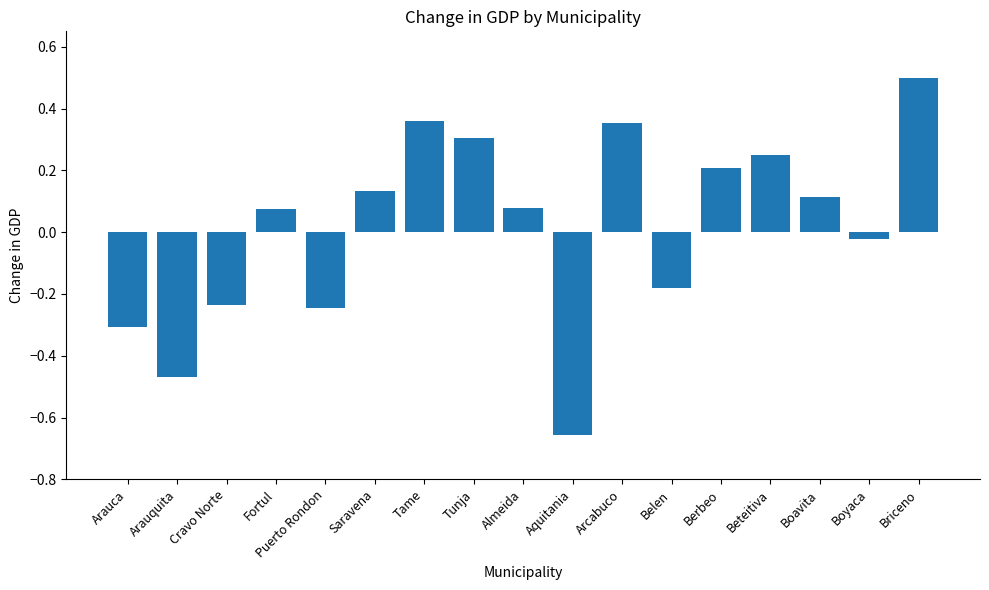

The value at Berbeo is 0.2. True or false?

True